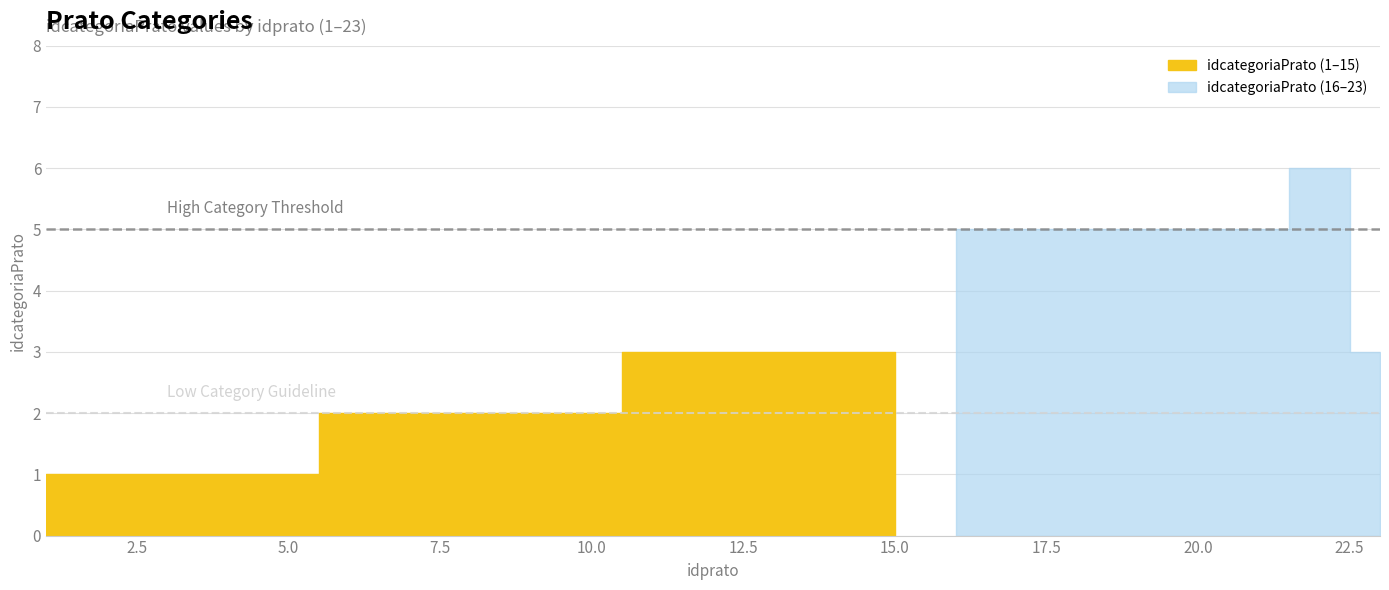

How many categories are shown in the chart?

23